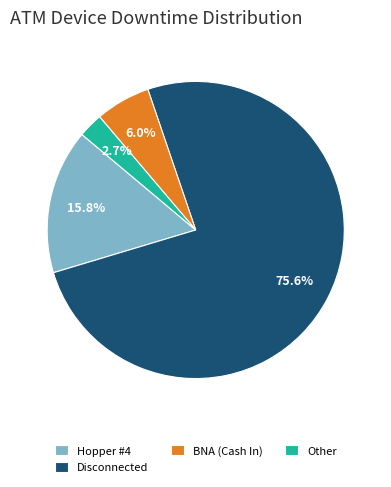

Which category has the smallest portion of the pie?

Other